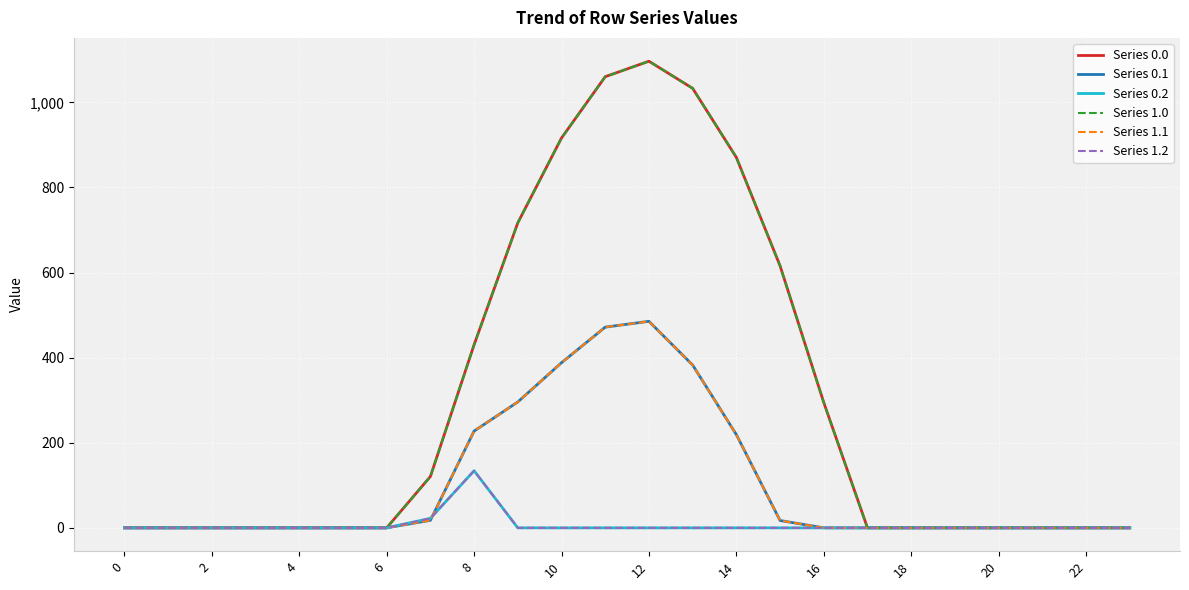

How many lines are shown in the chart?

6